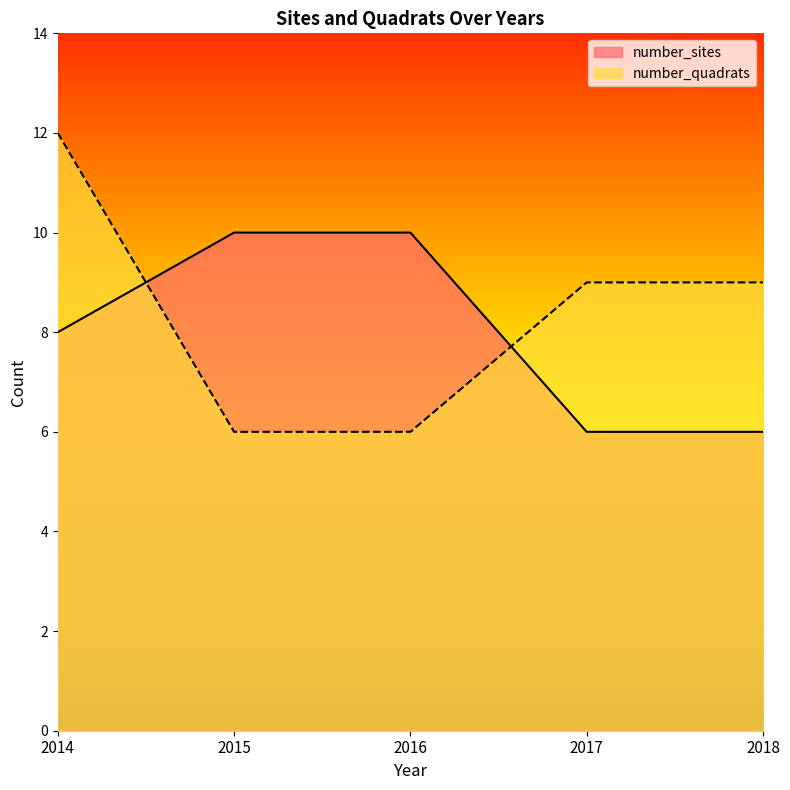

List the labels in order of number_sites value, smallest first.

2017, 2018, 2014, 2015, 2016